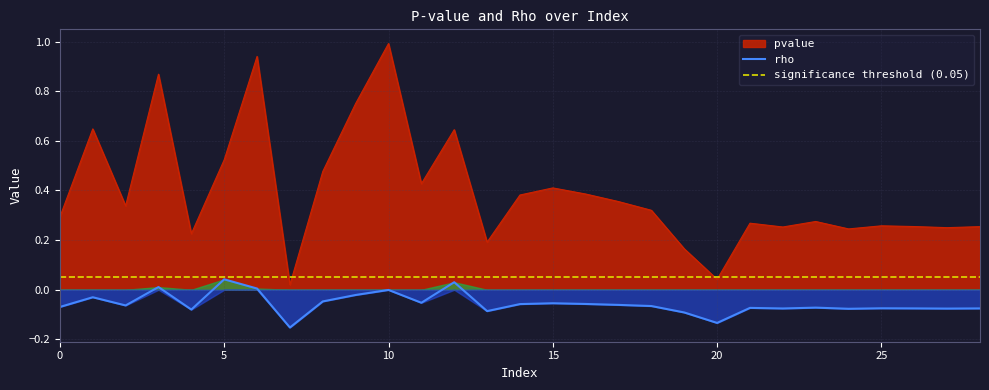

List the series in order of their overall mean, highest first.

pvalue, rho